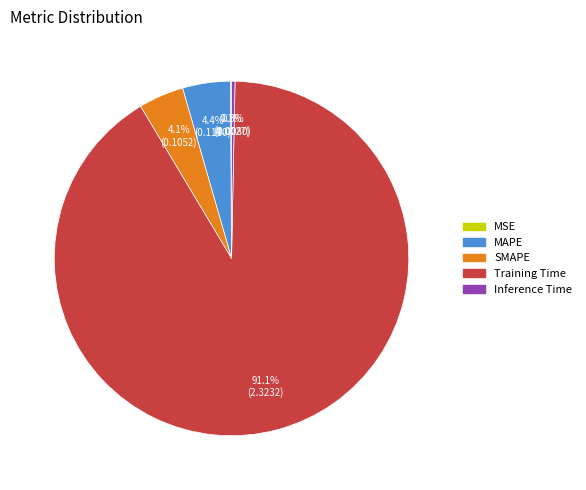

Which slice is the largest?

Training Time